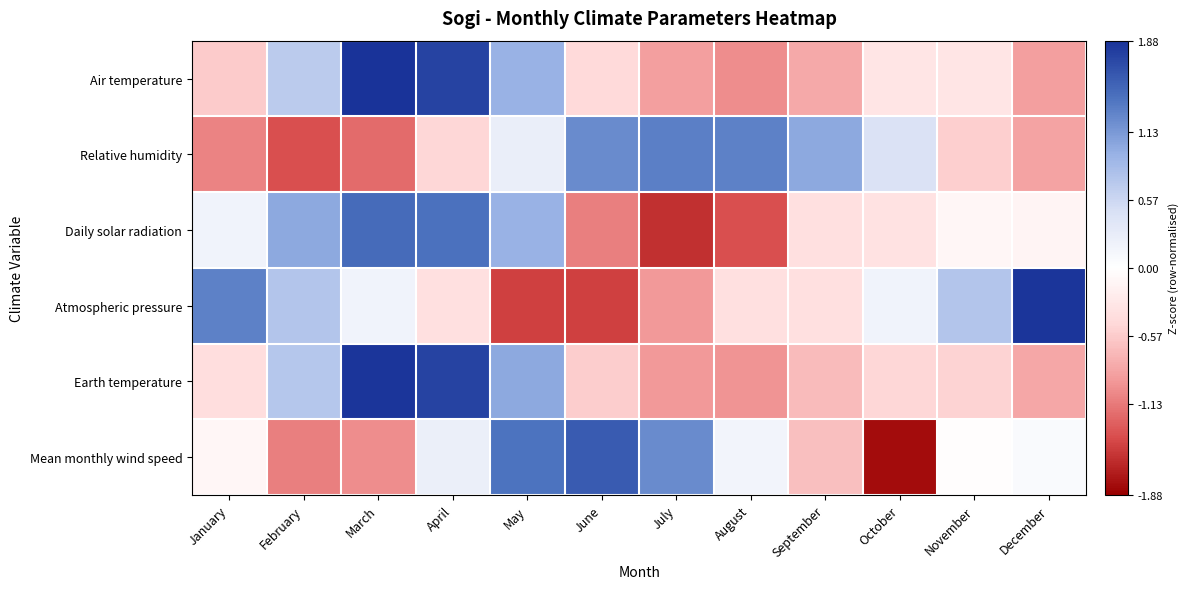

Reading left to right, list all the values displayed in this chart.

Air temperature: January=-0.6	February=0.7	March=1.9	April=1.8	May=0.9	June=-0.4	July=-0.9	August=-1.0	September=-0.8	October=-0.3	November=-0.3	December=-0.9
Relative humidity: January=-1.1	February=-1.4	March=-1.2	April=-0.5	May=0.3	June=1.2	July=1.3	August=1.3	September=1.0	October=0.4	November=-0.5	December=-0.9
Daily solar radiation: January=0.2	February=1.0	March=1.5	April=1.4	May=0.9	June=-1.1	July=-1.6	August=-1.4	September=-0.4	October=-0.3	November=-0.1	December=-0.1
Atmospheric pressure: January=1.3	February=0.7	March=0.2	April=-0.4	May=-1.5	June=-1.5	July=-0.9	August=-0.4	September=-0.4	October=0.2	November=0.7	December=1.9
Earth temperature: January=-0.4	February=0.7	March=1.9	April=1.8	May=1.0	June=-0.5	July=-0.9	August=-1.0	September=-0.7	October=-0.5	November=-0.5	December=-0.8
Mean monthly wind speed: January=-0.1	February=-1.1	March=-1.0	April=0.2	May=1.4	June=1.6	July=1.2	August=0.2	September=-0.6	October=-1.8	November=-0.0	December=0.1